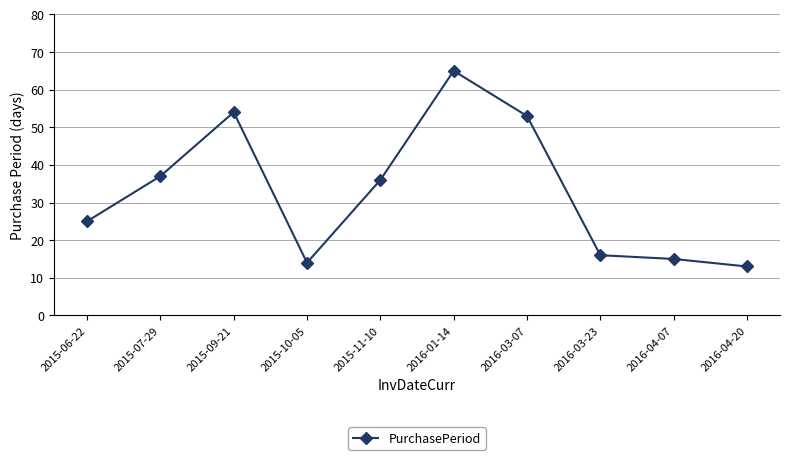

At which category does the chart reach its minimum across all series?

2016-04-20